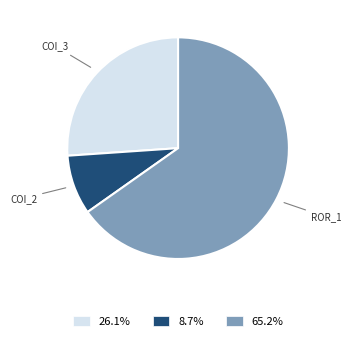

What is the ratio of the value at 8.7% to the value at 26.1%?

0.3